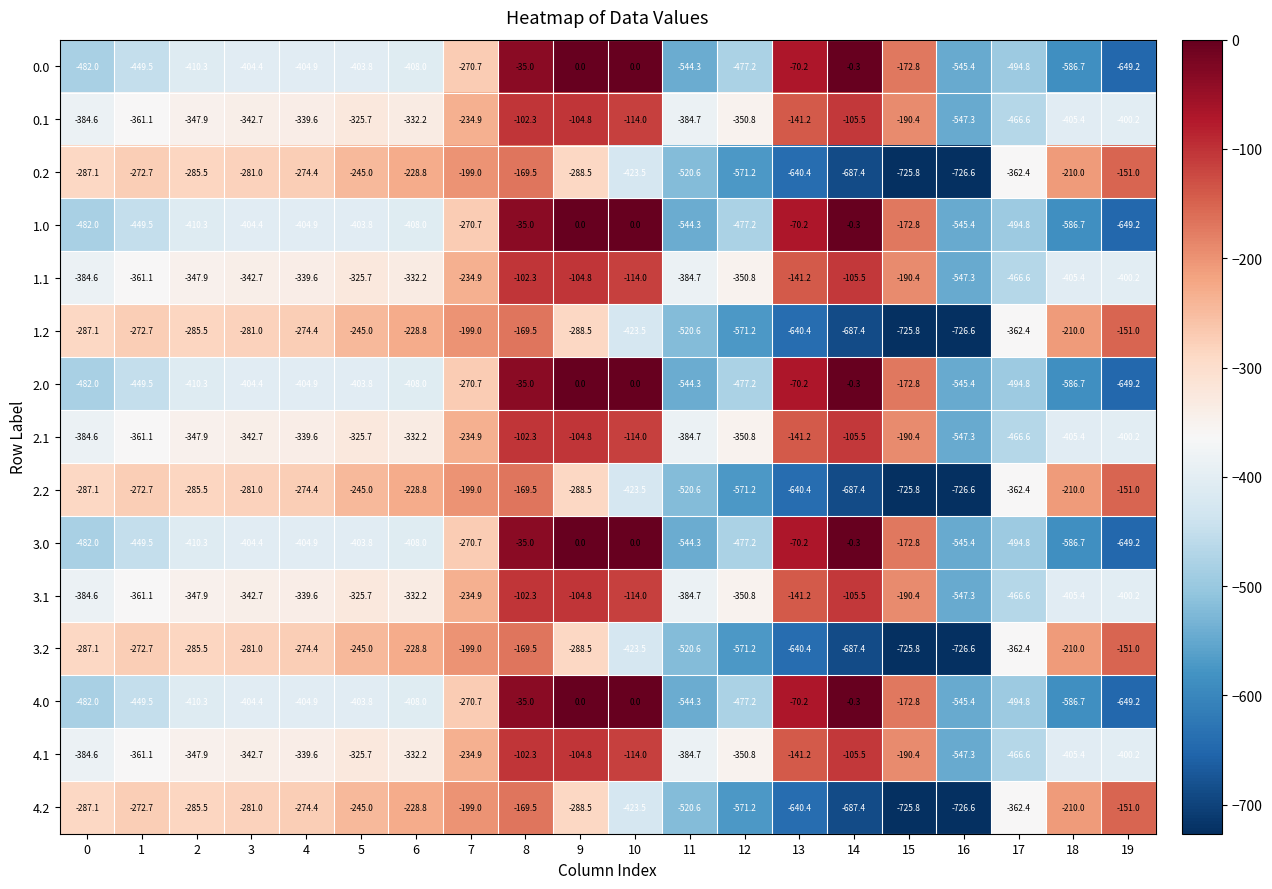

What is the approximate value of 1.0 at 2?

-410.3